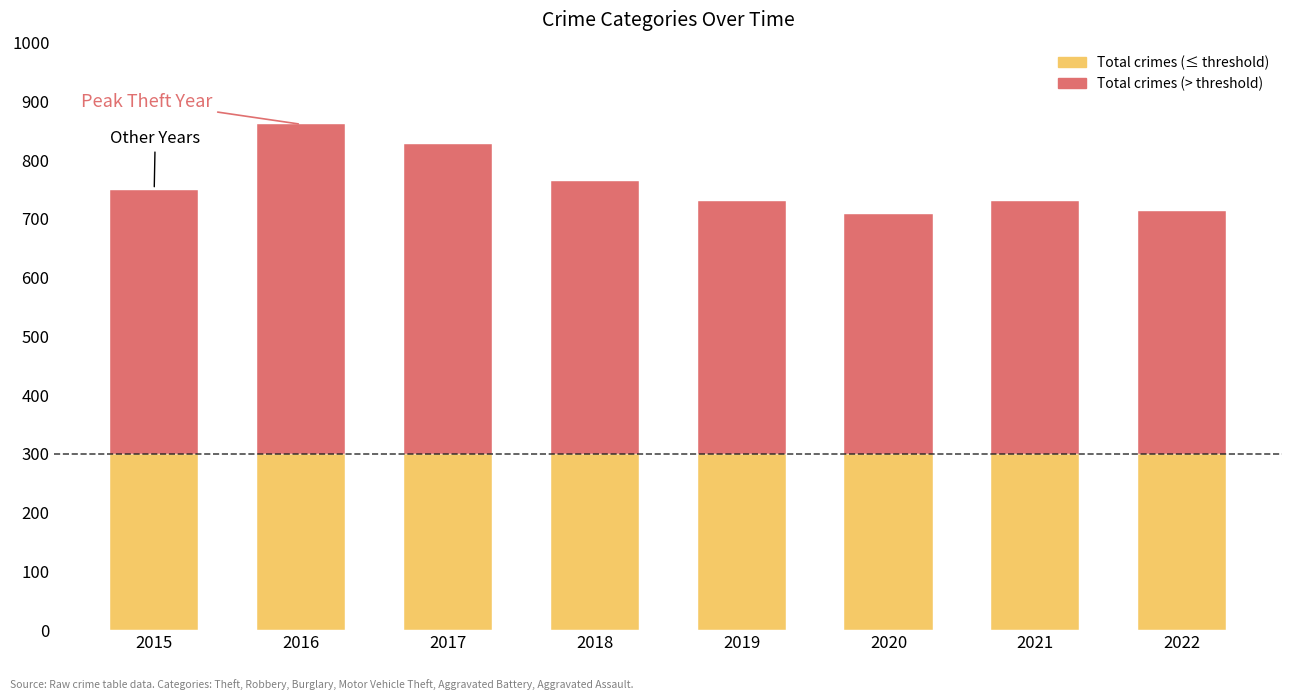

What is the total value across all series at 2021?

730